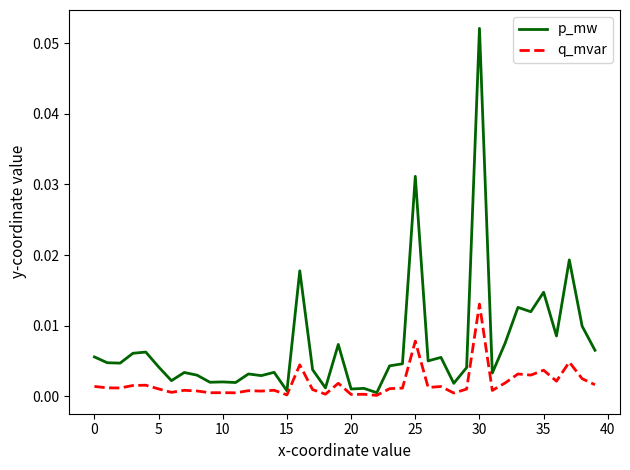

Which series has the largest range (max minus min)?

p_mw